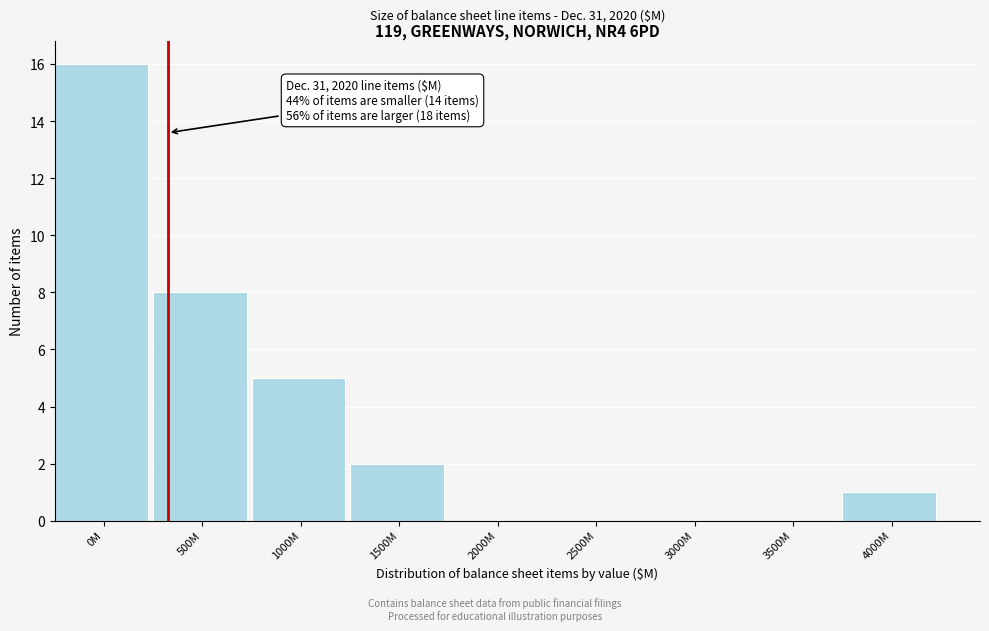

Reading left to right, what are all the values shown in this chart?

0M=16	500M=8	1000M=5	1500M=2	2000M=0	2500M=0	3000M=0	3500M=0	4000M=1